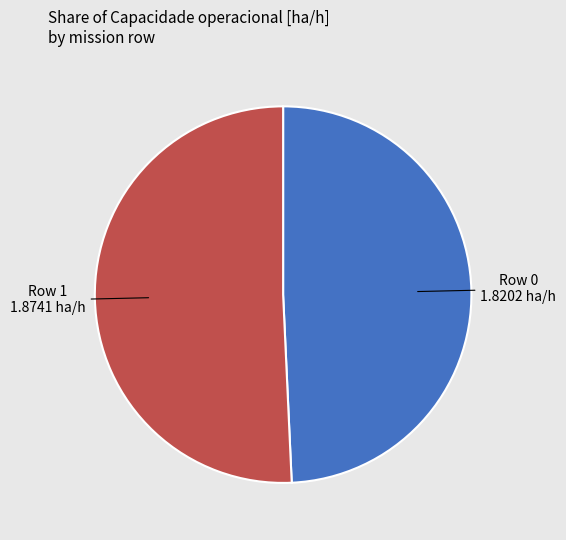

What is the ratio of the value at Row 1 to the value at Row 0?

1.0